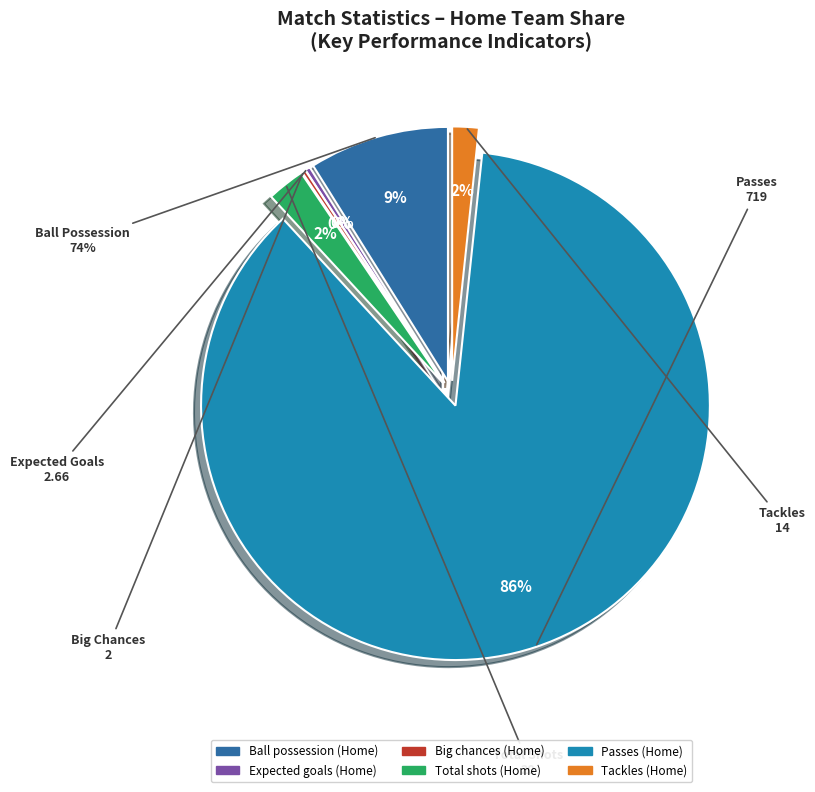

Rank the categories by value from highest to lowest.

Passes (Home), Ball possession (Home), Total shots (Home), Tackles (Home), Expected goals (Home), Big chances (Home)